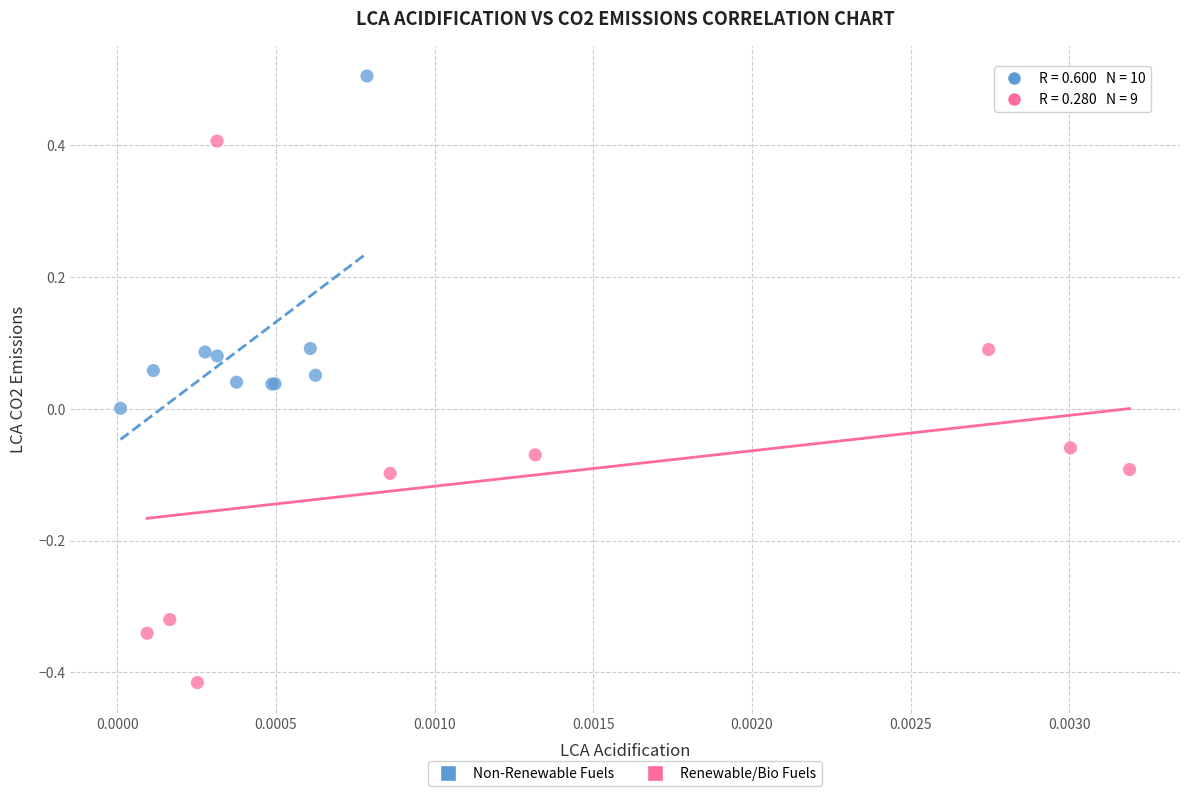

Which series reaches the minimum Y coordinate?

Renewable/Bio Fuels